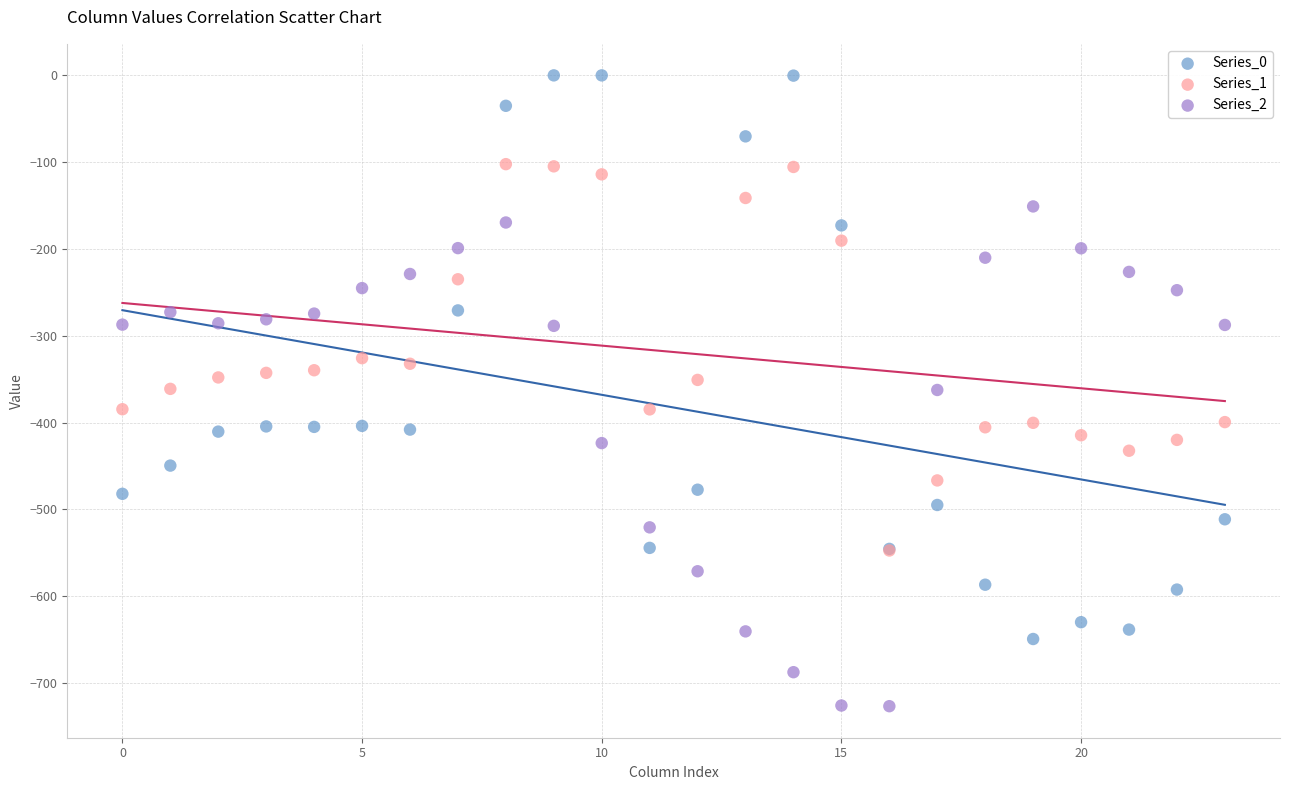

Which series contains the lowest Y value?

Series_2